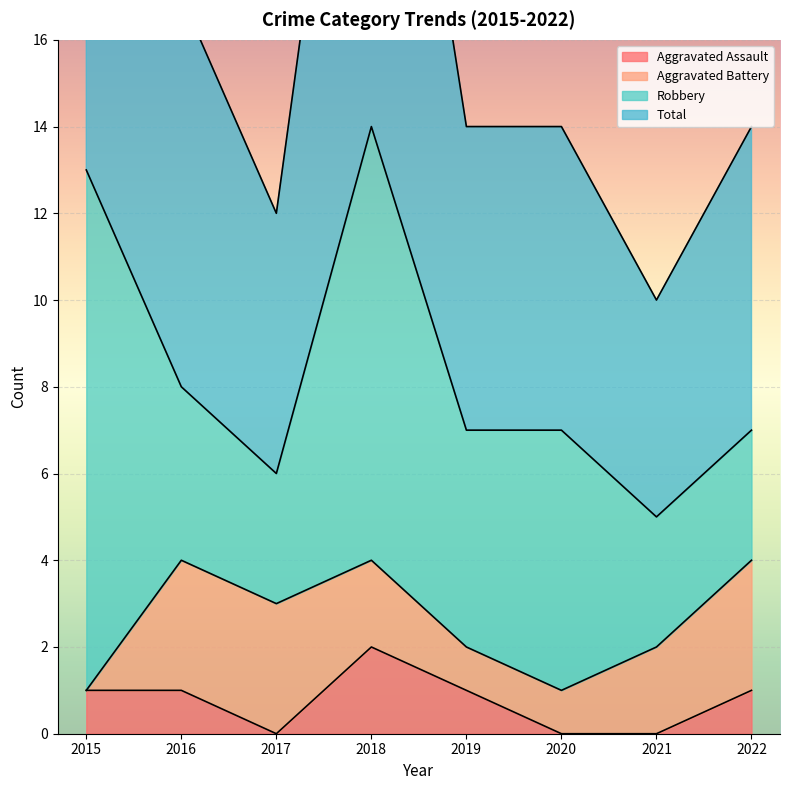

Which series has the largest total across all categories?

Total